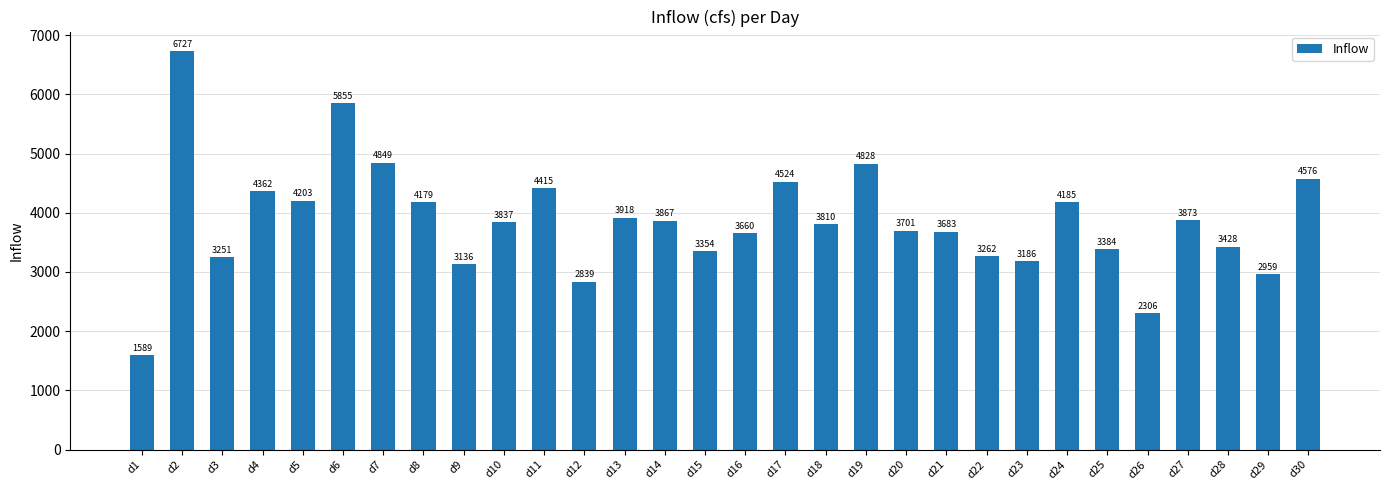

Which category has the highest value across all series?

d2